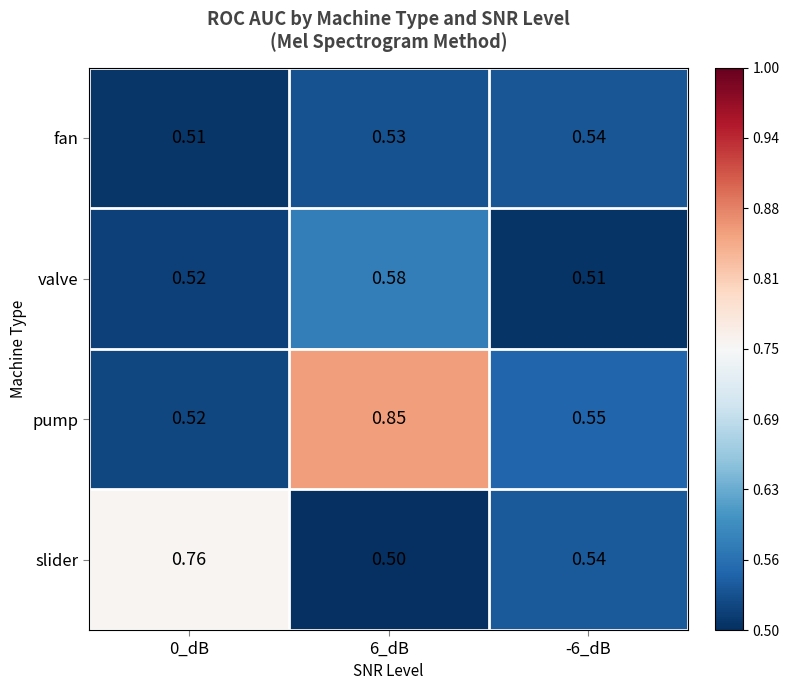

Is the value of fan at 0_dB greater than the value of slider at 0_dB?

No